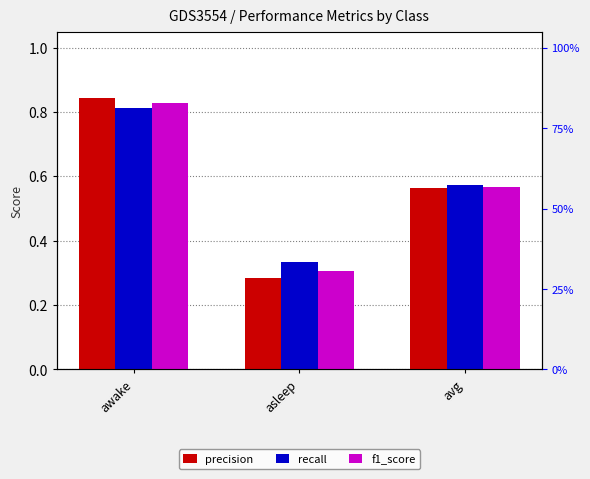

What is the approximate value of recall at avg?

0.6